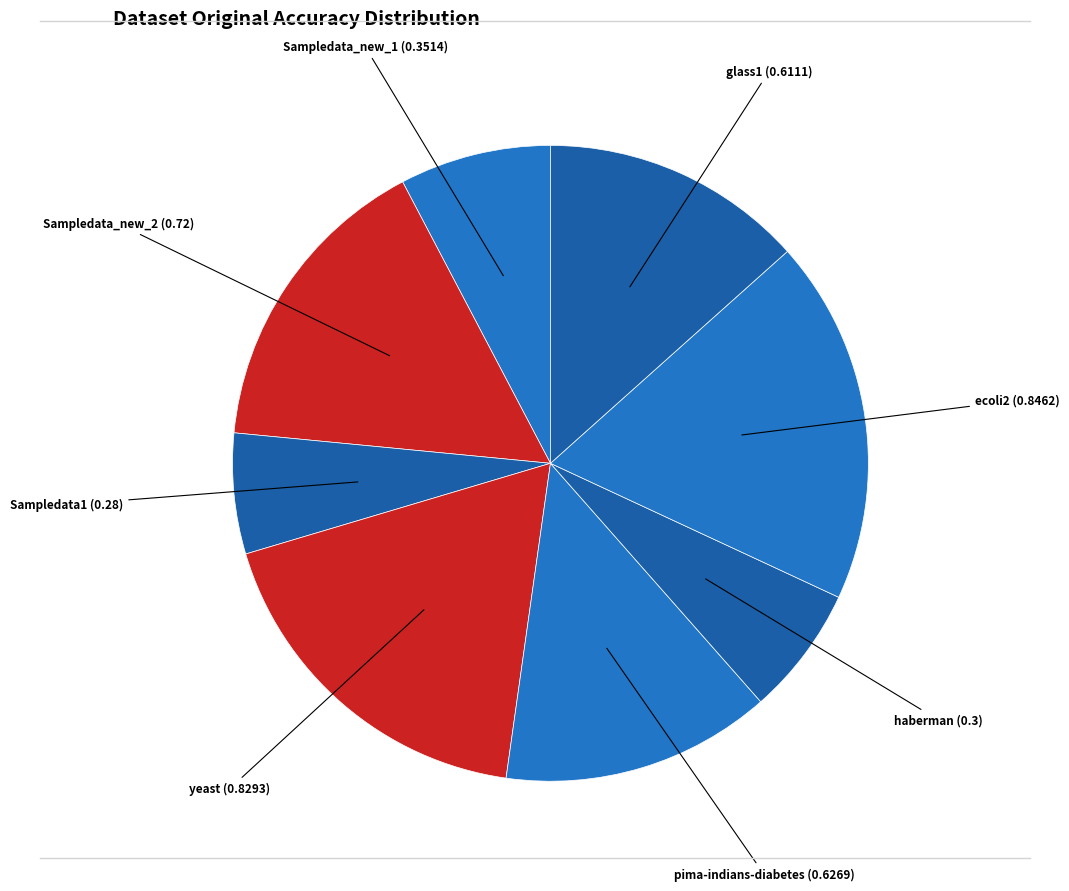

Is it true that pima-indians-diabetes is 4% of the pie?

False